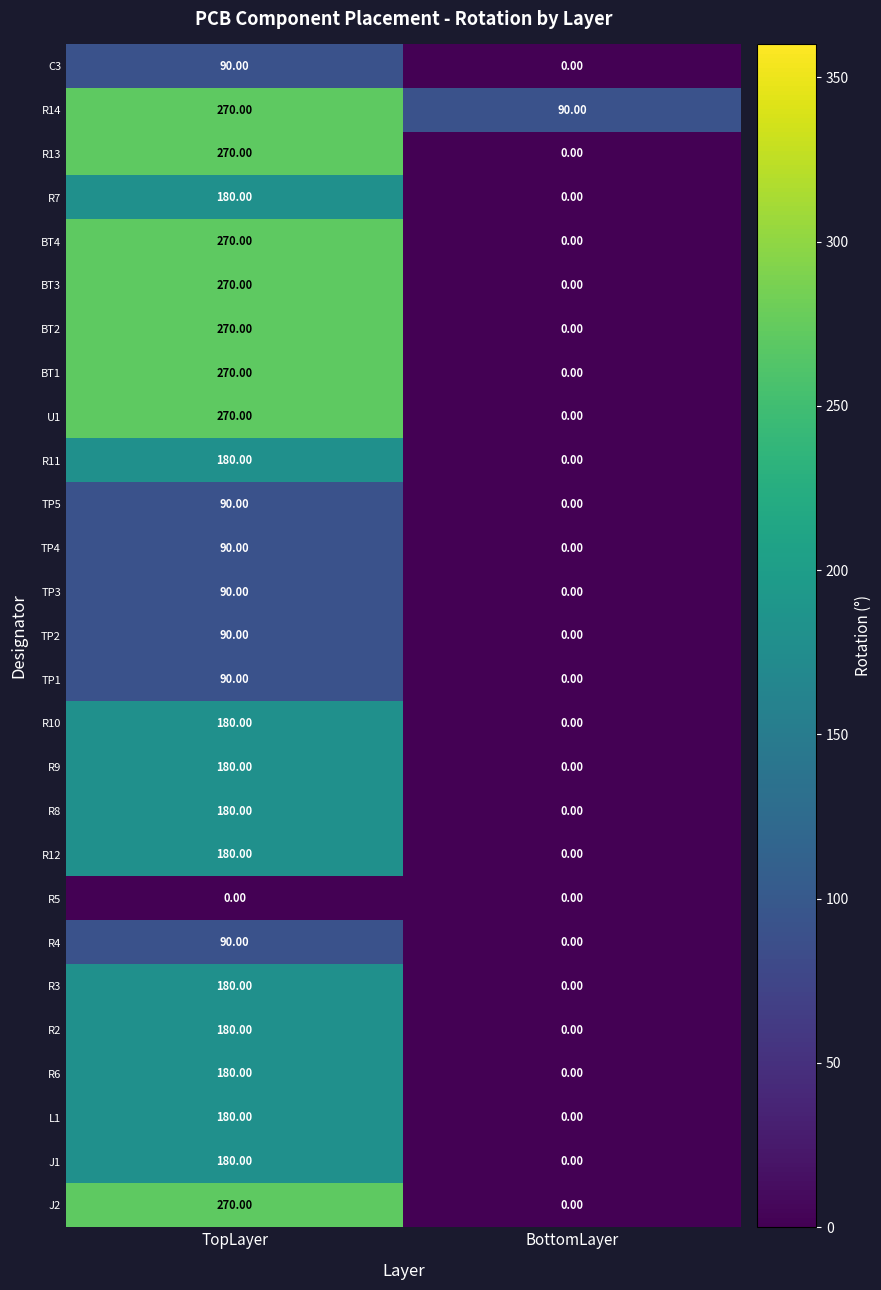

What is the sum of all R14 values?

360